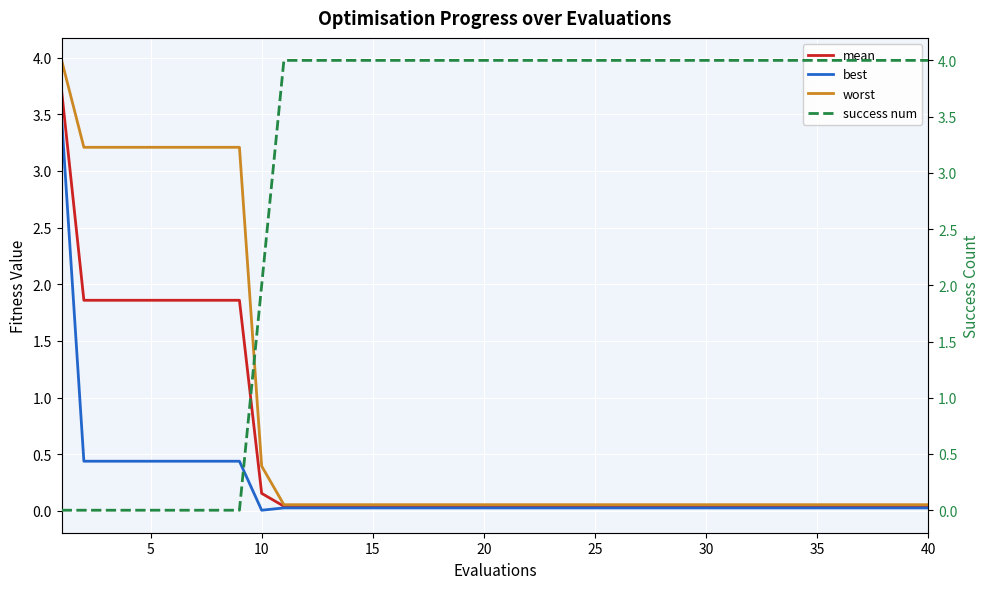

How many distinct data groups are displayed?

4